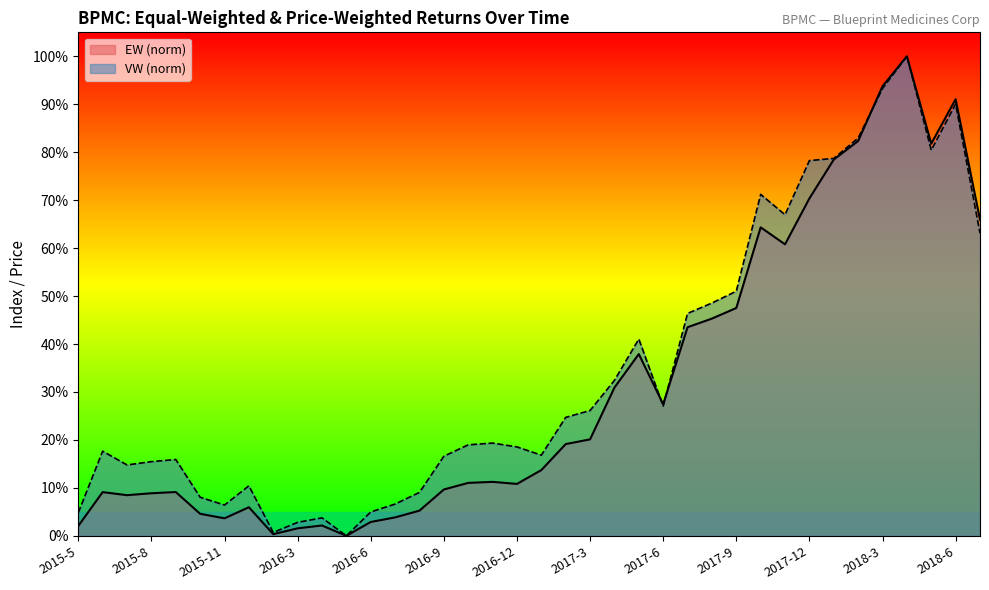

How many data points in VW are above 19?

19